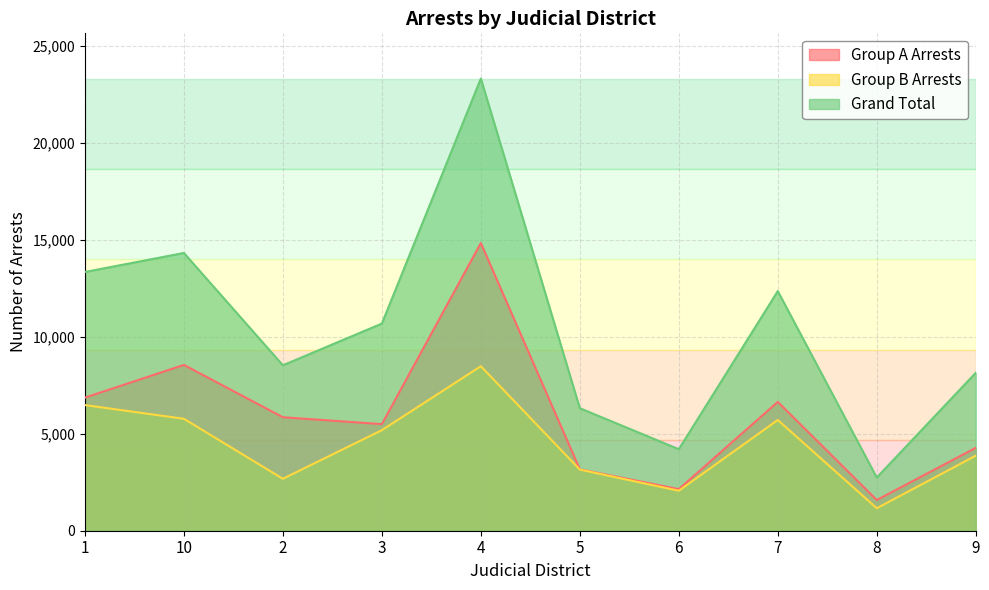

How many categories are shown in the chart?

10